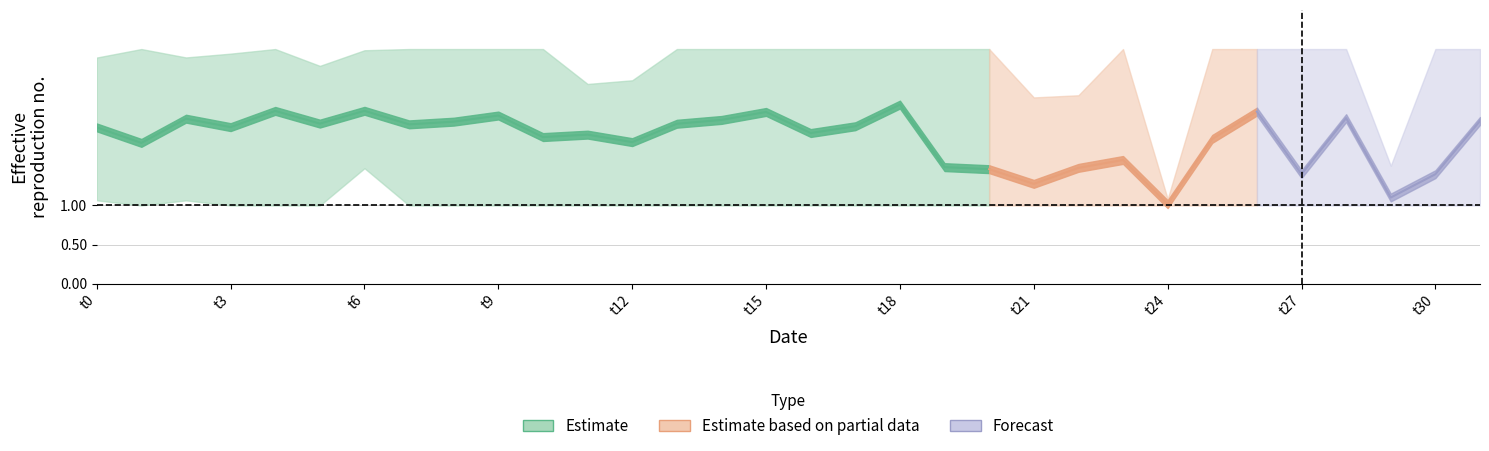

What is the value of the 3 point at the 19th from the left?

3.0